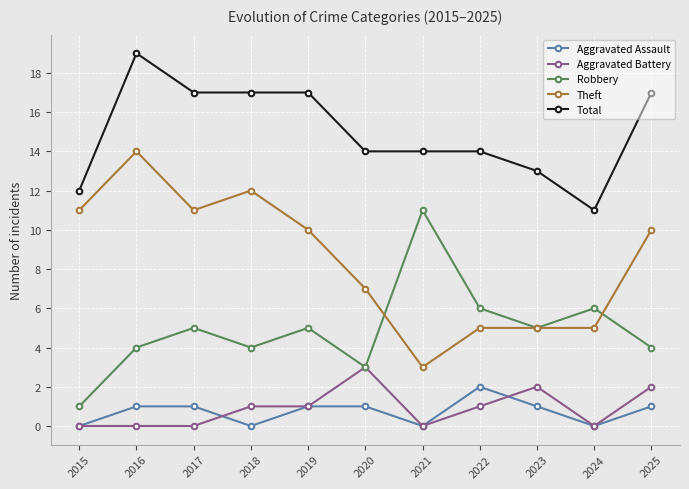

What is the difference between the highest and lowest values at 2016?

19